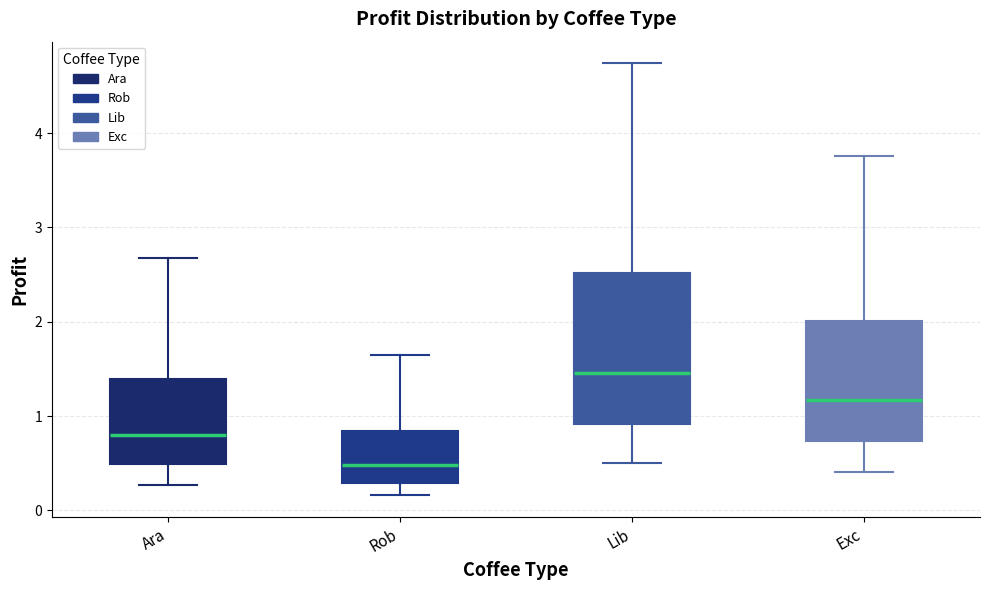

Which box's median line is the lowest?

Rob